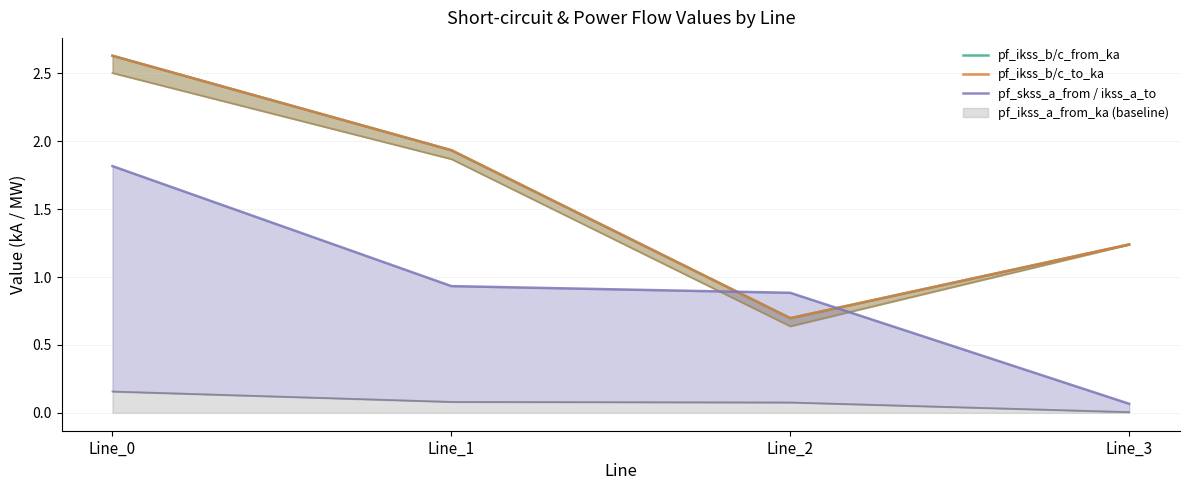

What is the average value of the pf_ikss_b/c_from_ka series?

1.6